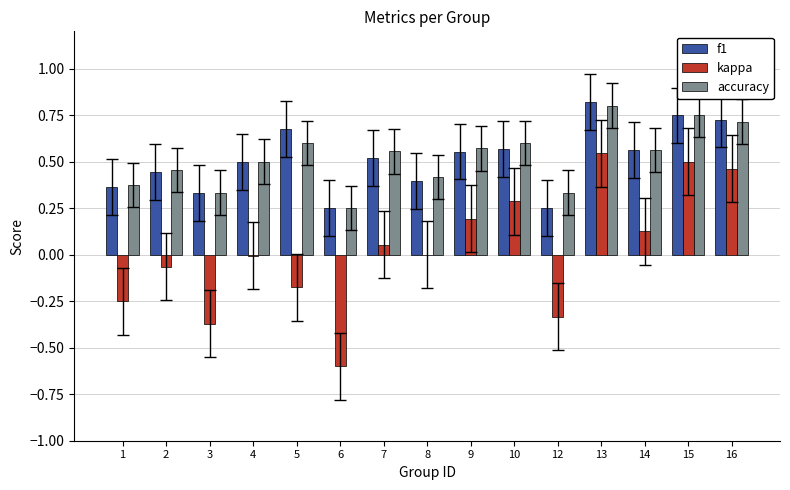

What is the sum of all f1 values?

7.7